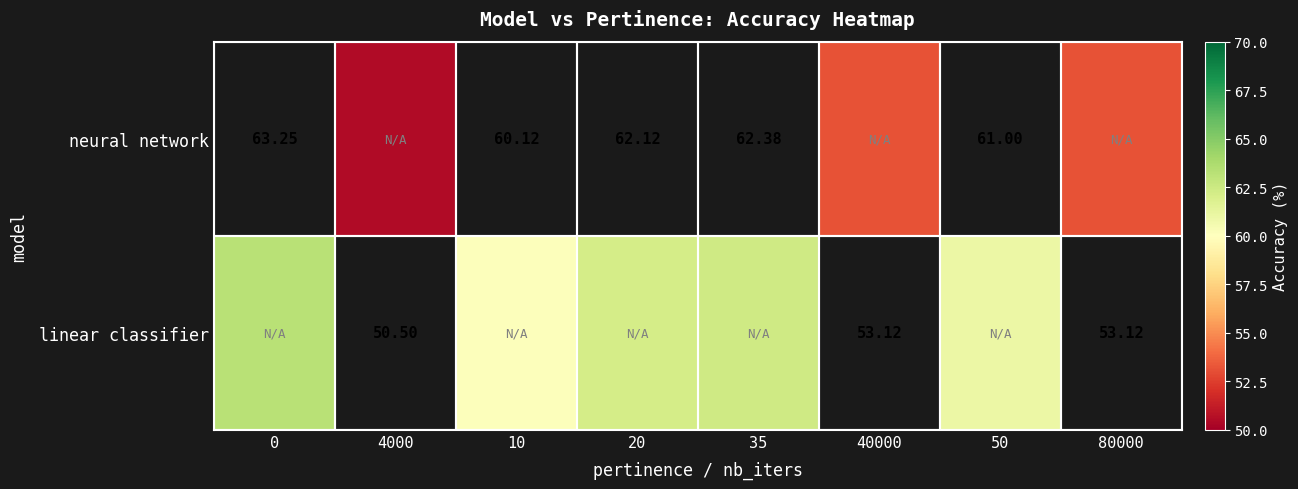

Which has a higher value, 50 or 35?

35